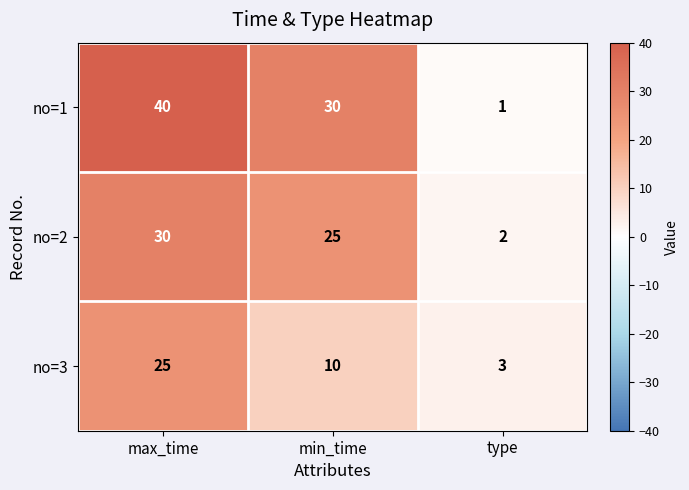

Which series changed the most between max_time and min_time?

no=3